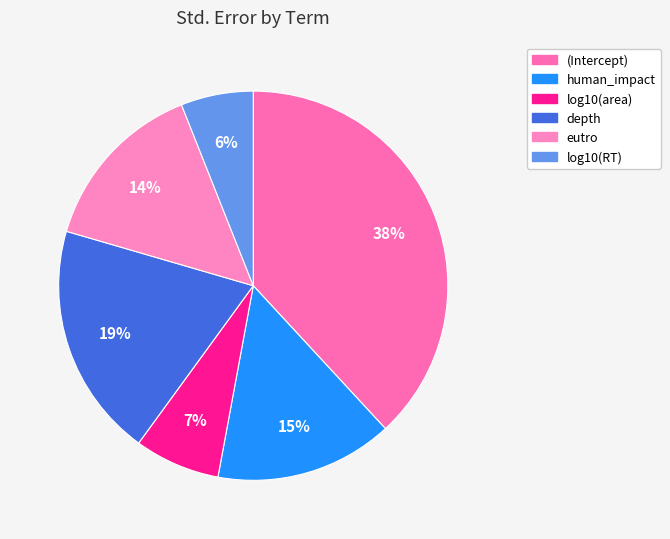

Is there any slice that represents more than half of the pie?

No